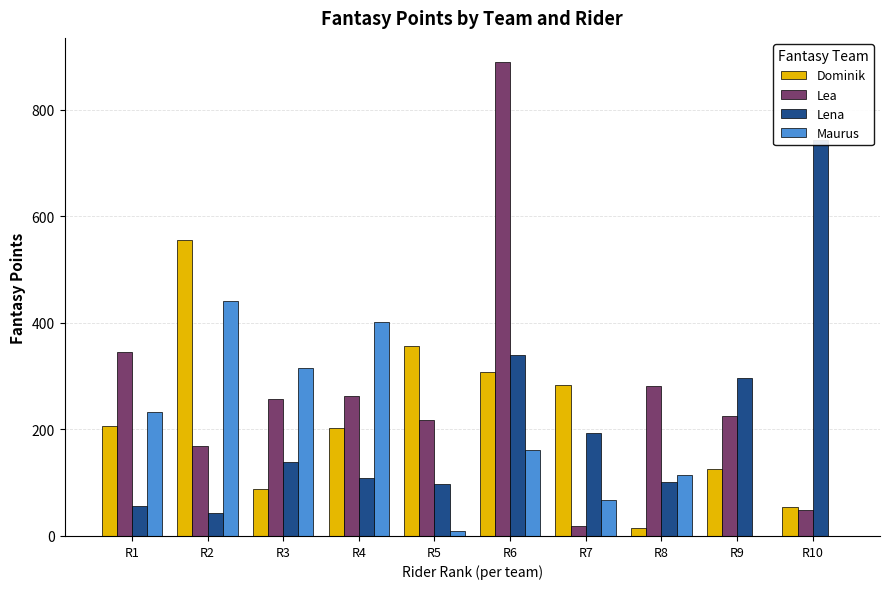

What is the average value of the Lena series?

212